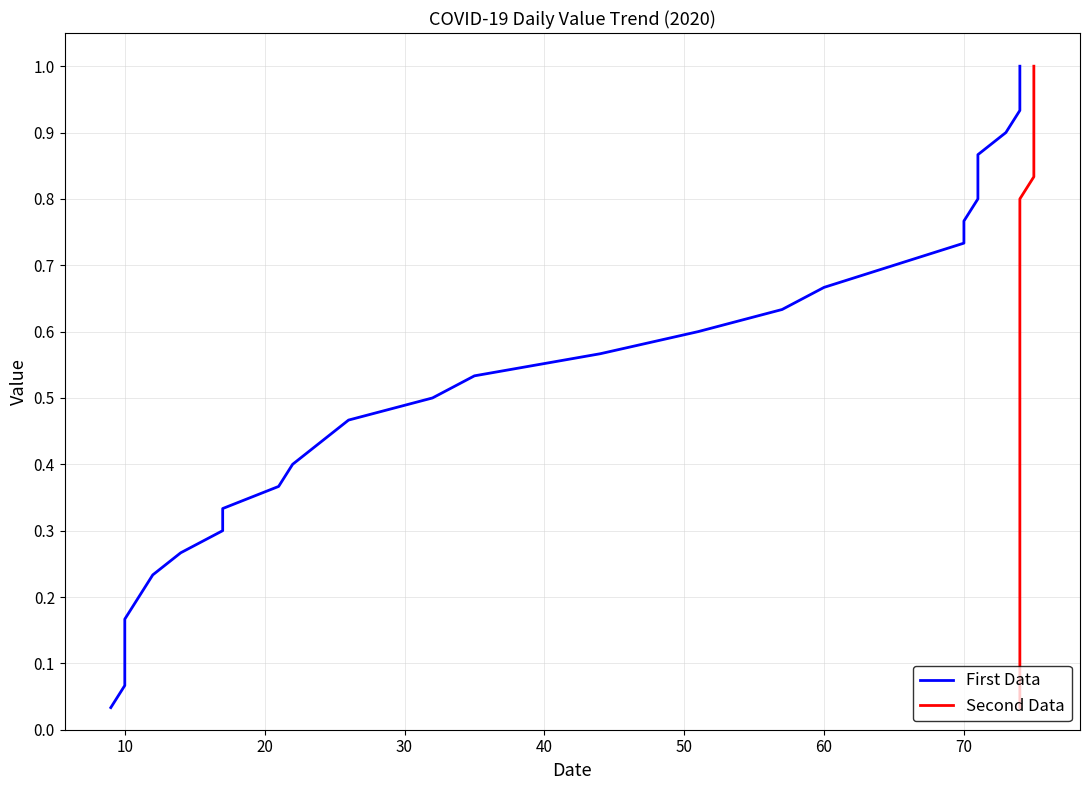

Does the chart display data point markers on the line(s)?

No